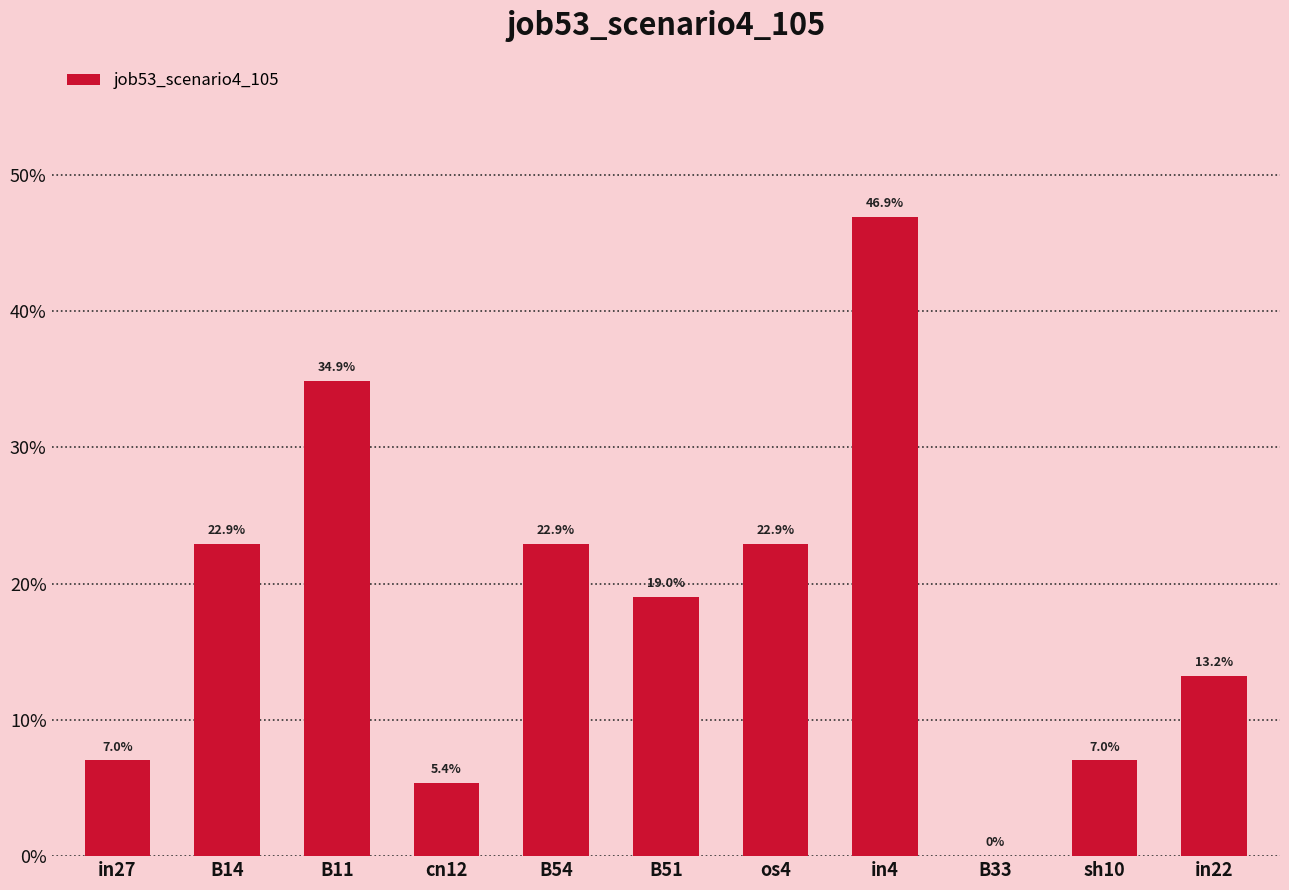

What is the difference between the values at B54 and in22?

0.1